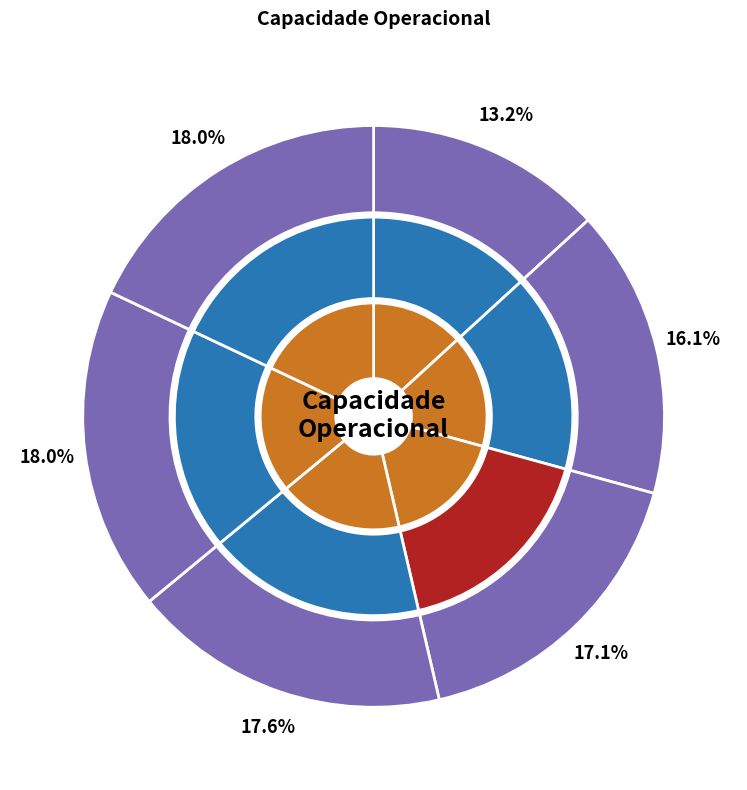

Does 1 represent more than half of the total?

No